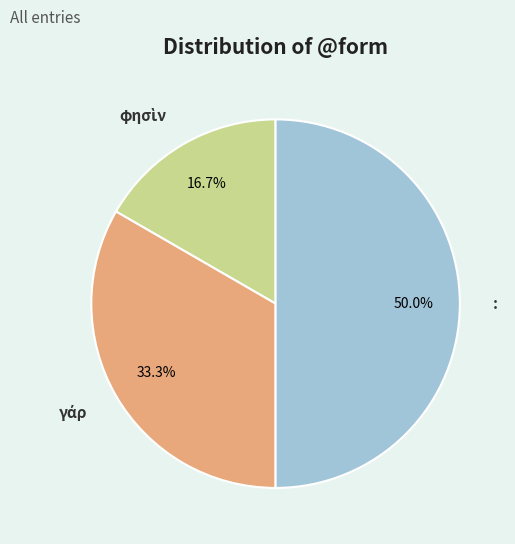

Which slice is the largest?

: